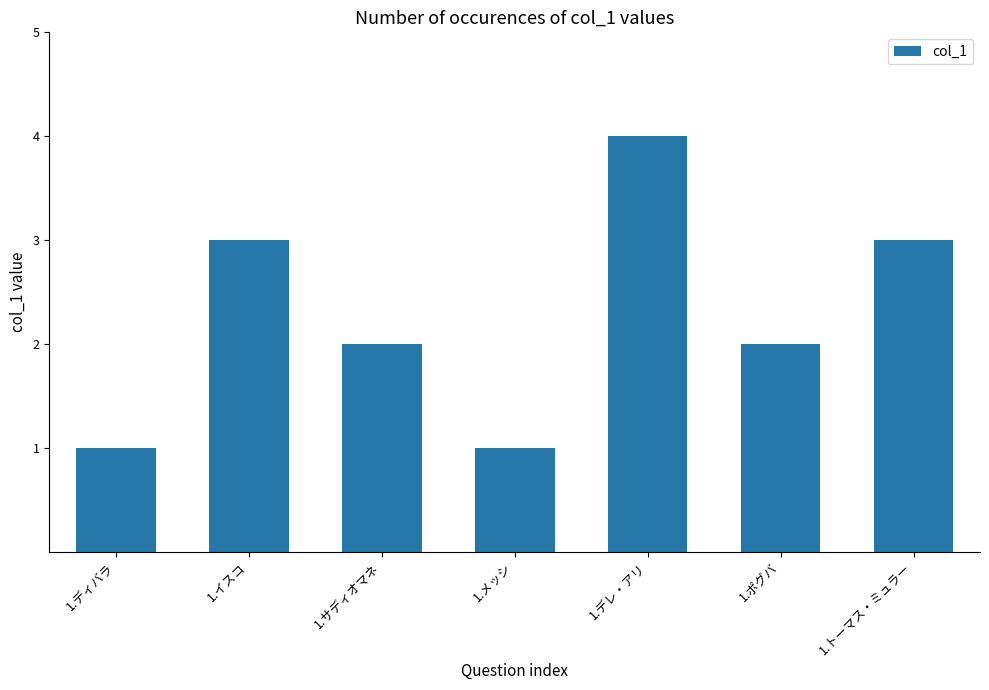

Reading right to left, what are all the values shown in this chart?

3	2	4	1	2	3	1